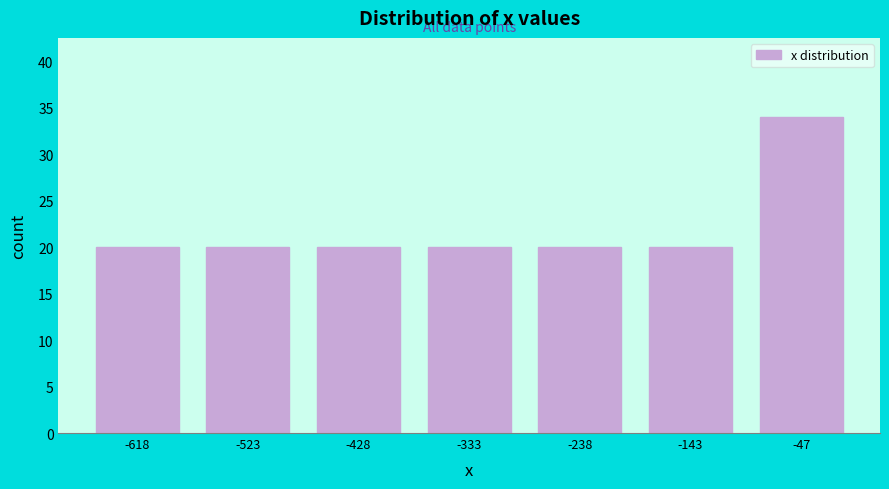

Reading left to right, list every bar in this chart as the range it spans on the x-axis followed by its height. Neither the bar edges nor the heights are printed on the chart, so give them approximately, as read against the axes.

-670 to -570: 20
-570 to -480: 20
-480 to -380: 20
-380 to -290: 20
-290 to -190: 20
-190 to -100: 20
-100 to 0: 34